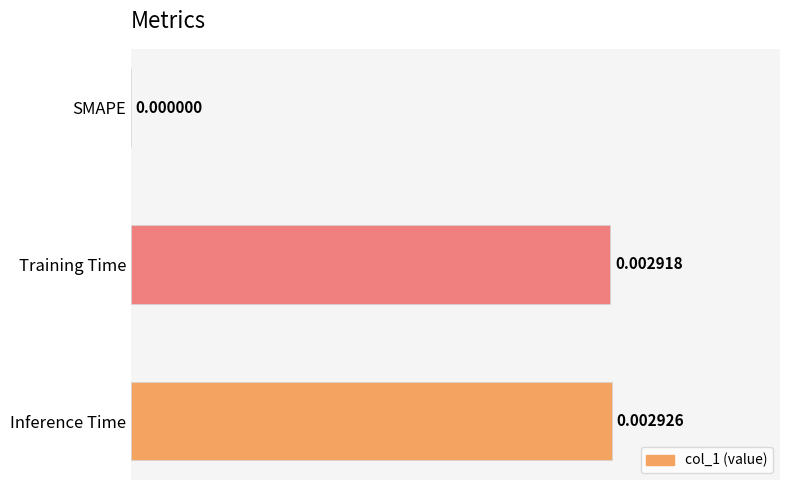

Count the number of values greater than 0.

2